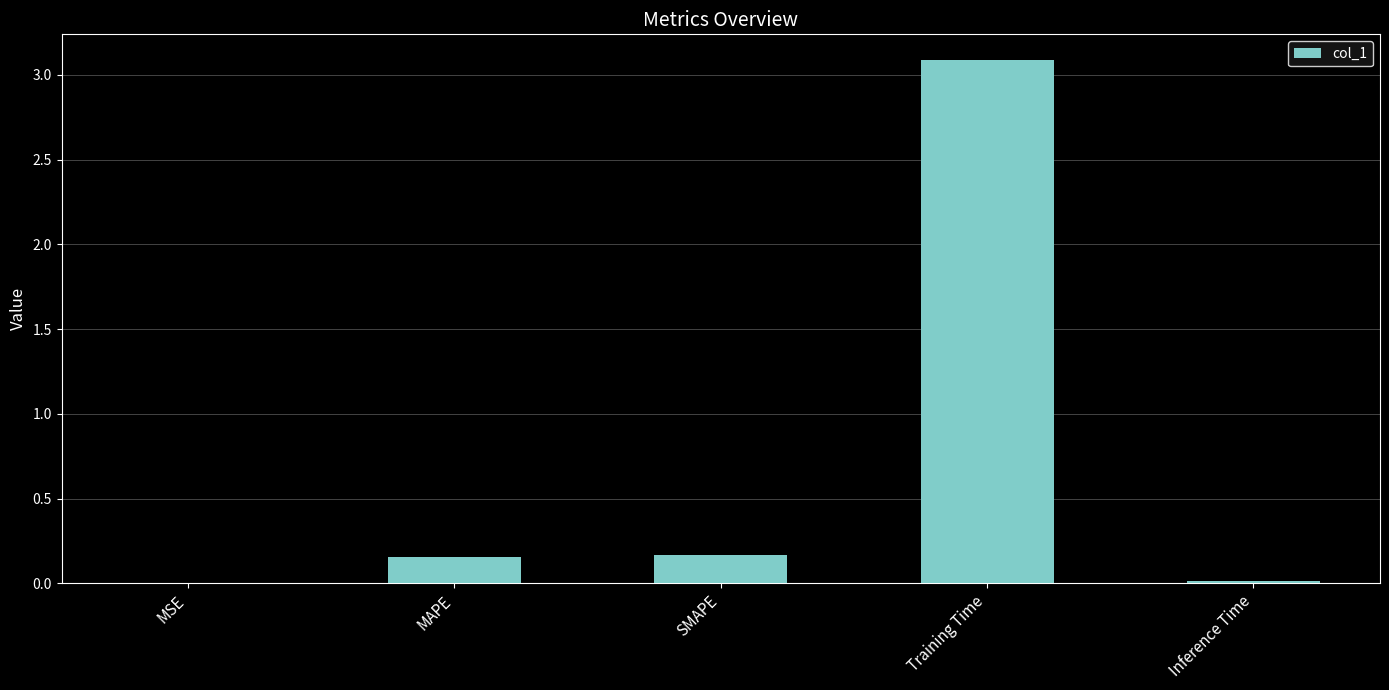

Between Inference Time and SMAPE, which is larger?

SMAPE